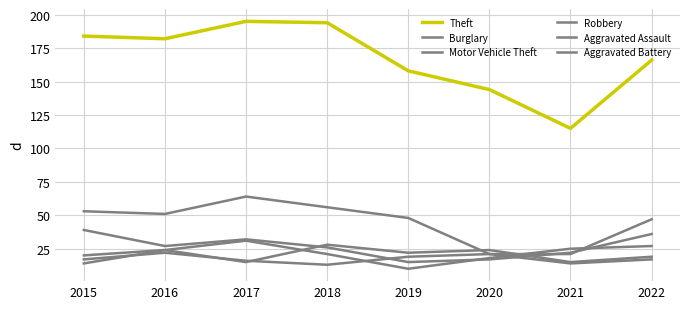

How many Aggravated Battery values are between 16 and 21?

5